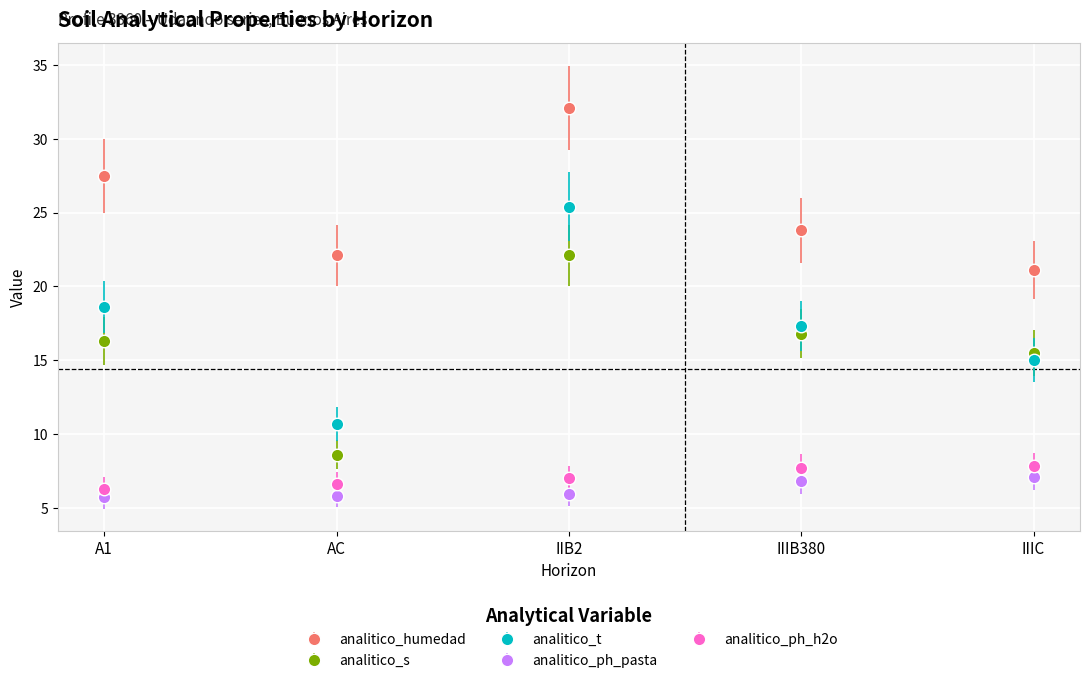

The analitico_s series shows 30.2 at IIB2. True or false?

False